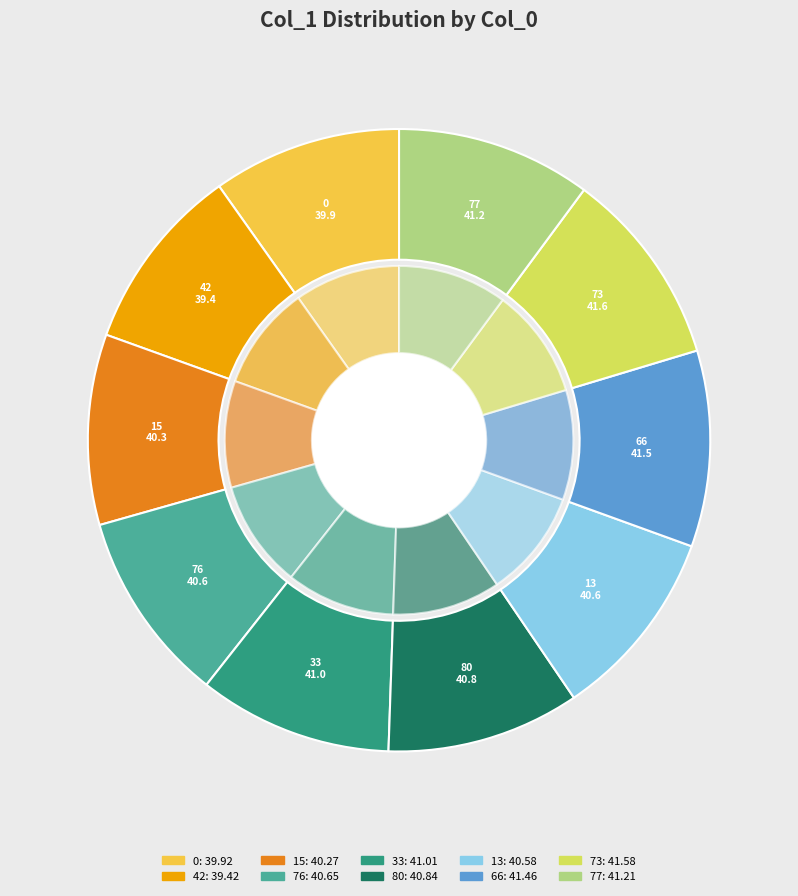

Is it true that 77 is 10% of the pie?

True